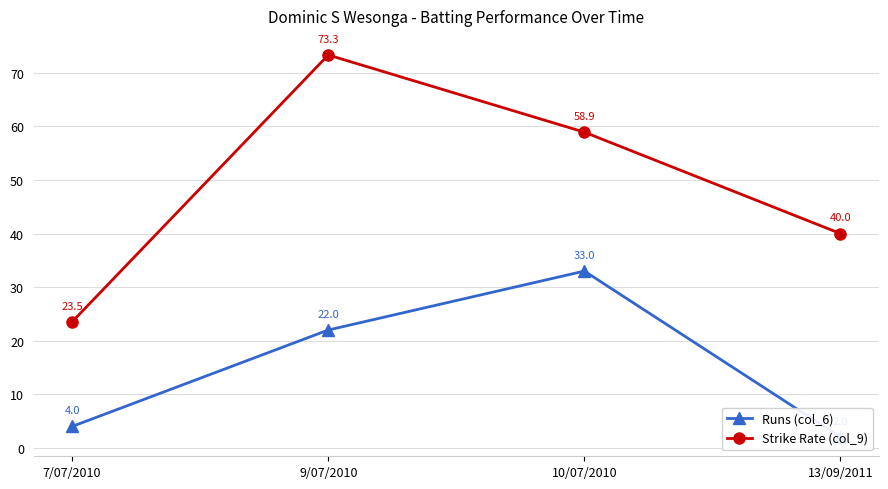

Which series has the largest total across all categories?

Strike Rate (col_9)